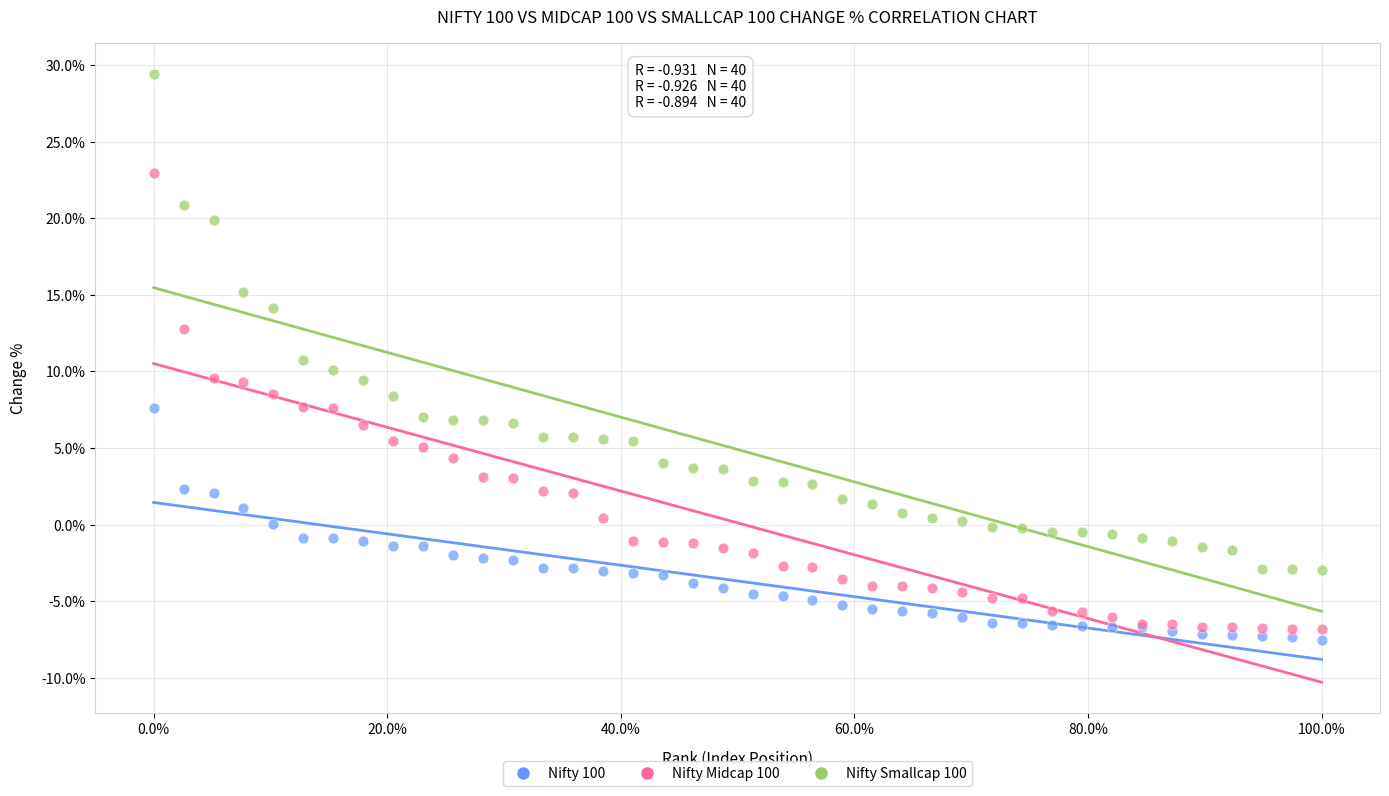

Which series has the widest spread of Y values?

Nifty Smallcap 100